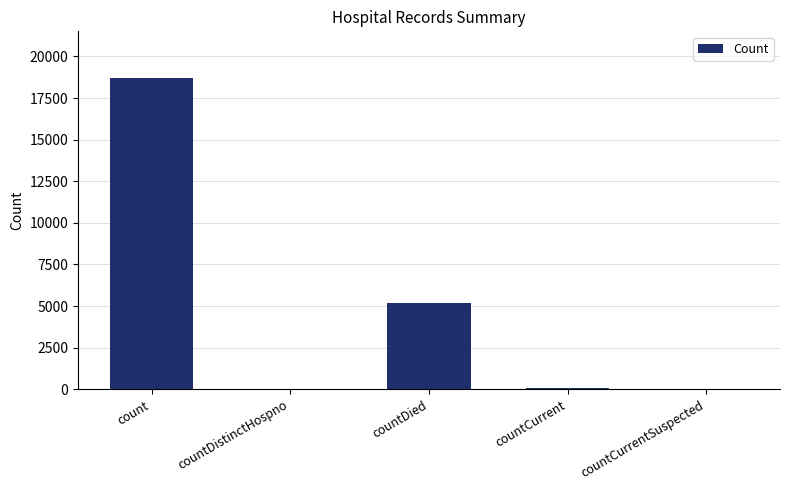

Between countCurrentSuspected and count, which is larger?

count